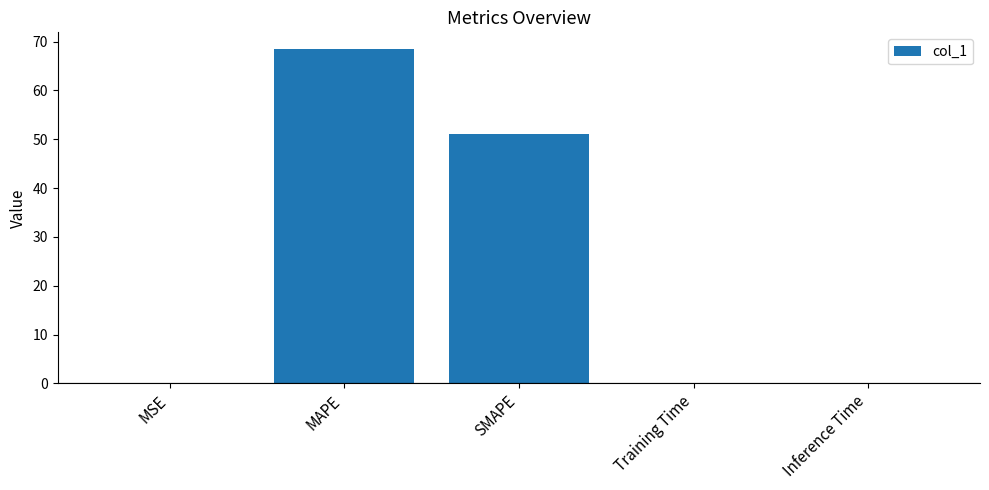

At which category does the chart reach its peak across all series?

MAPE